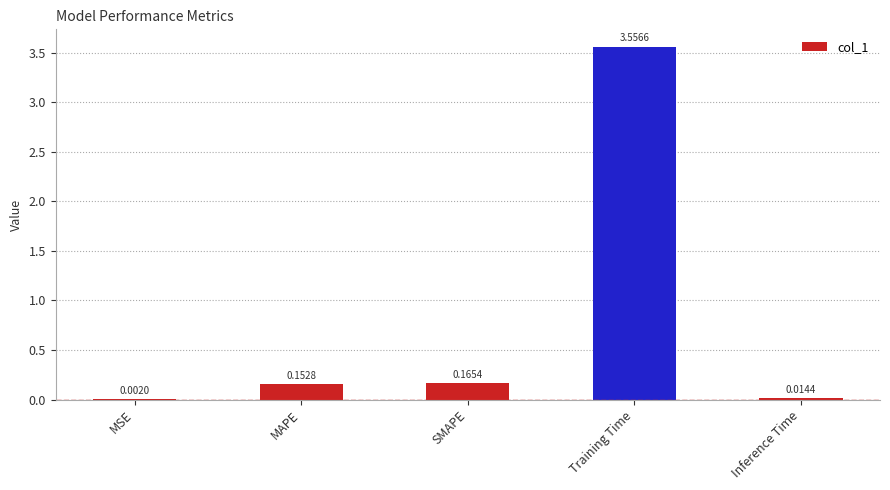

What is the sum of the values at Training Time and MAPE?

3.7